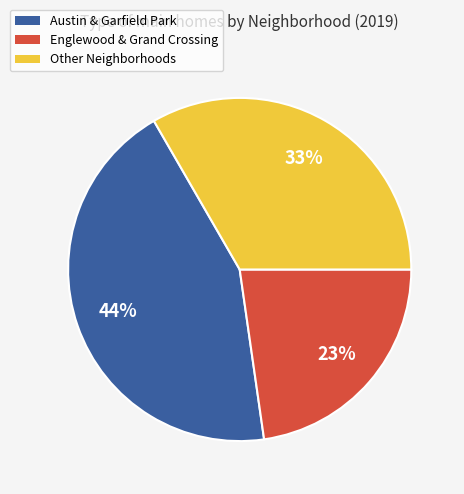

Is Other Neighborhoods the majority of the pie?

No